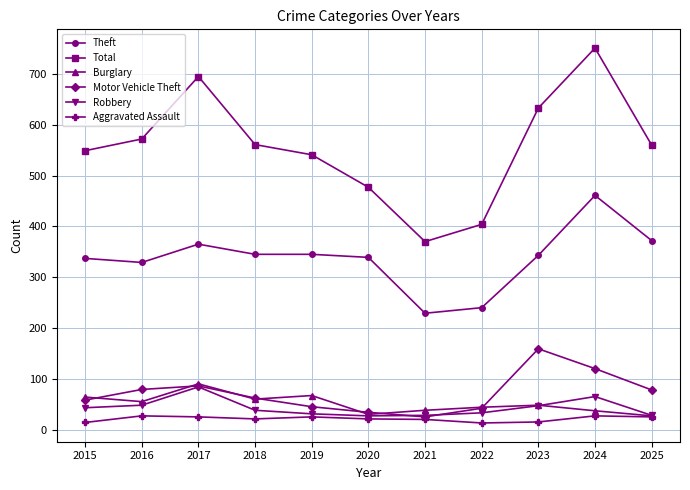

The Burglary series shows 27 at 2025. True or false?

True